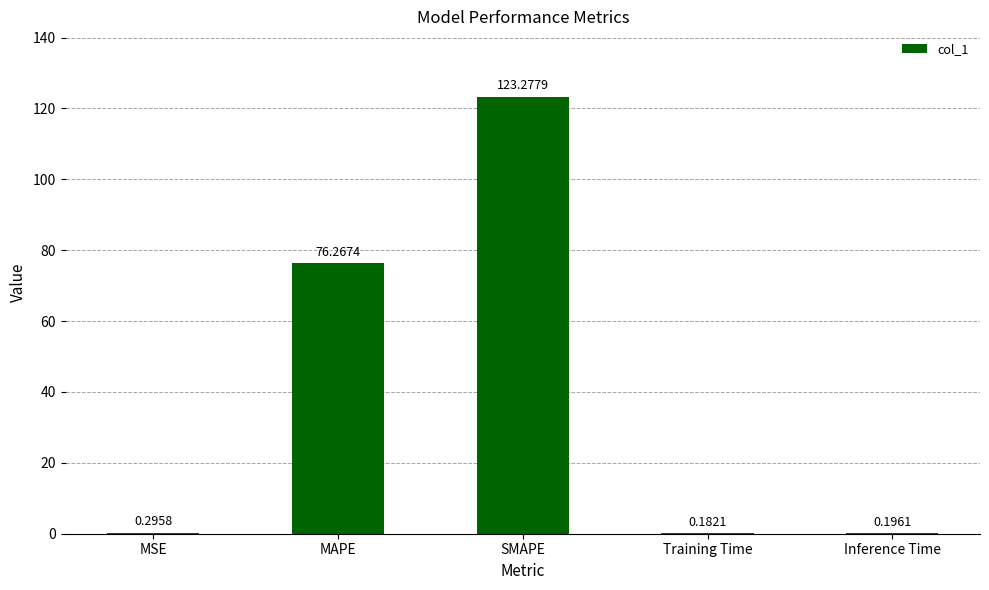

Where is the data nearest to the value 61?

MAPE